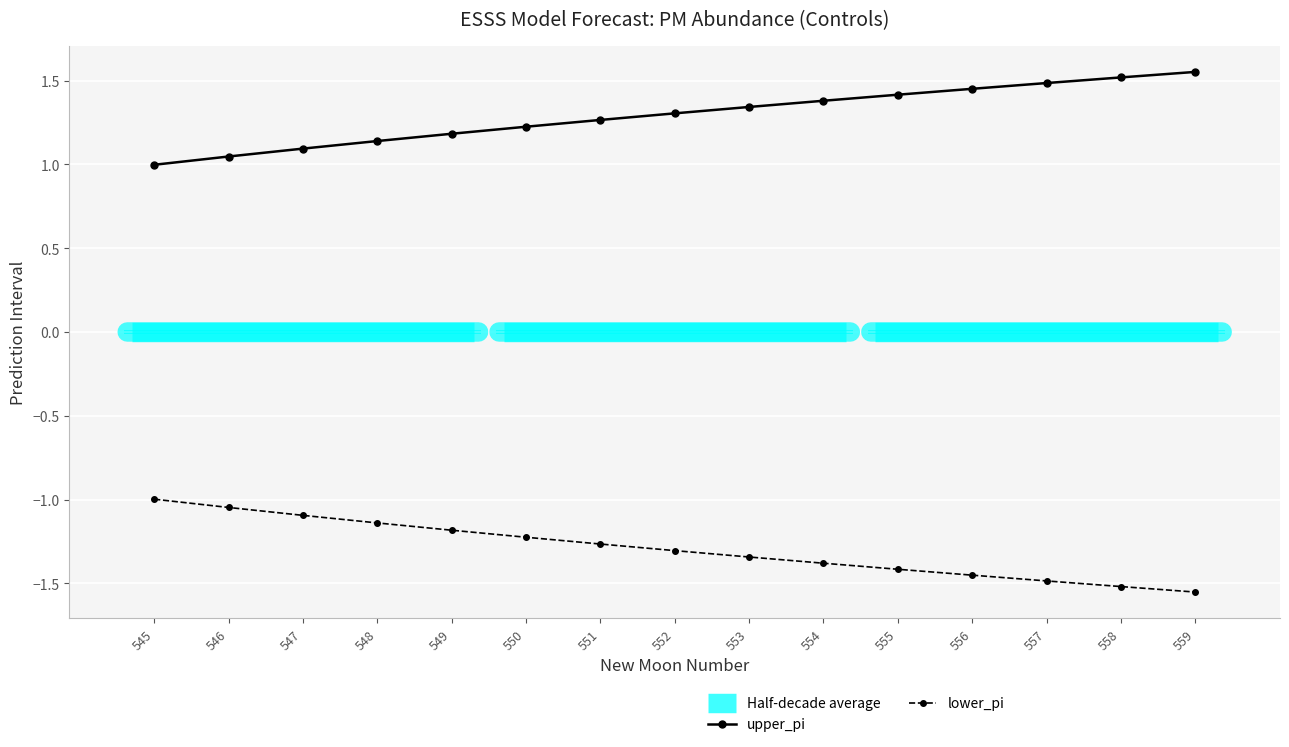

How many lines are shown in the chart?

2